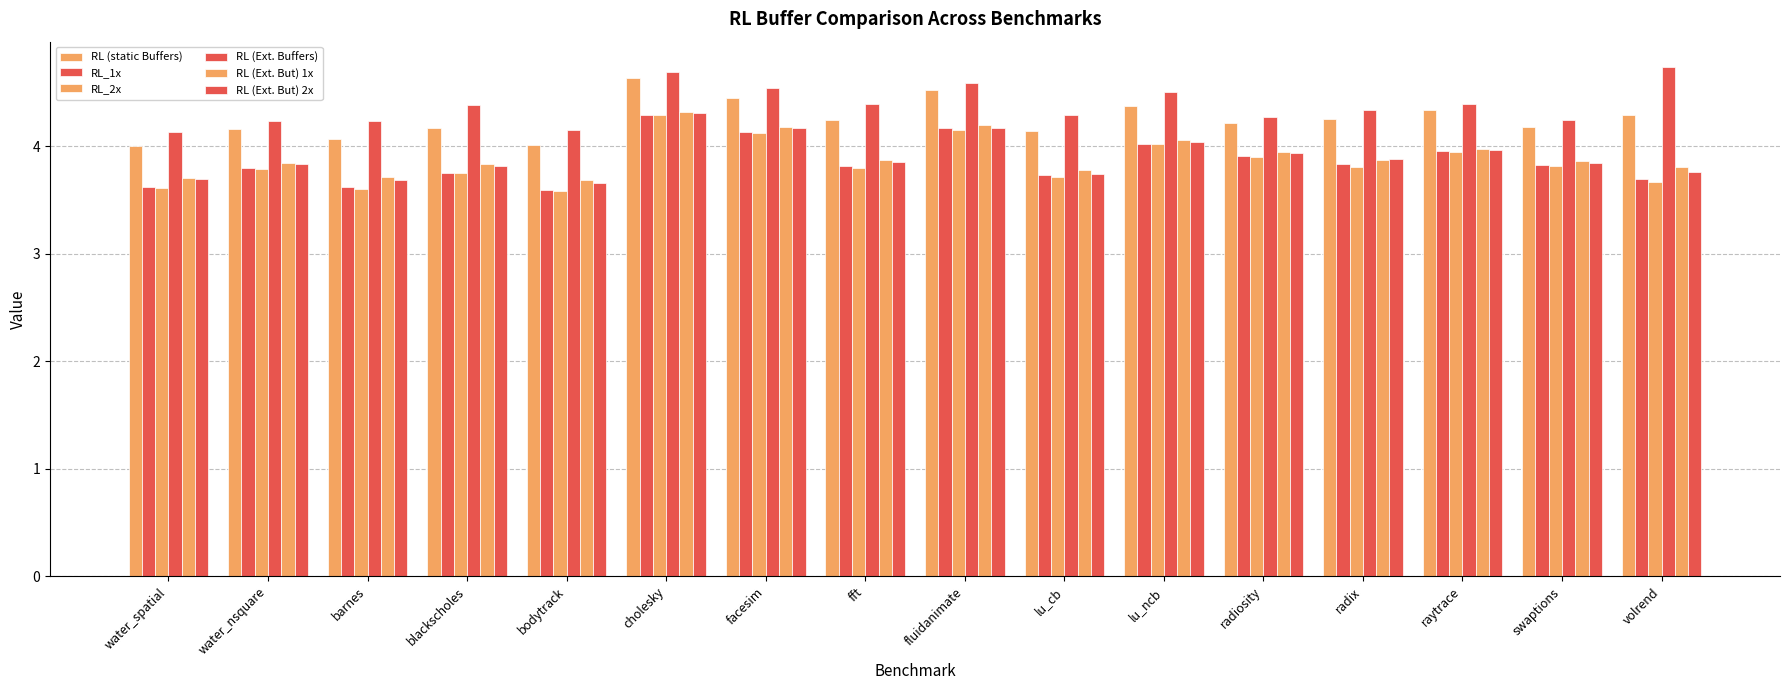

Count the number of categories in the chart.

16